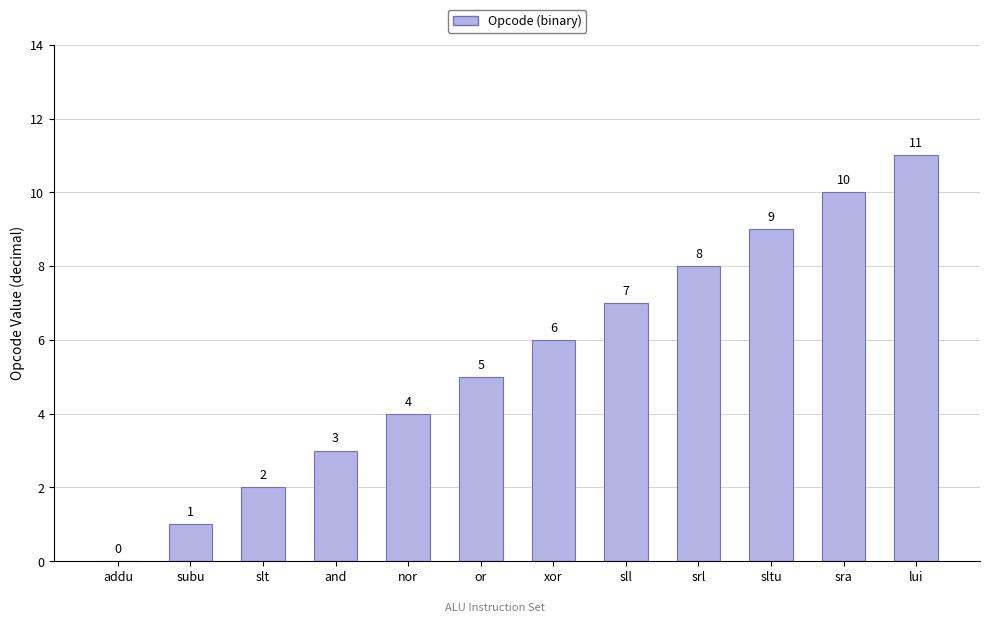

What is the change in value from sll to srl?

+1